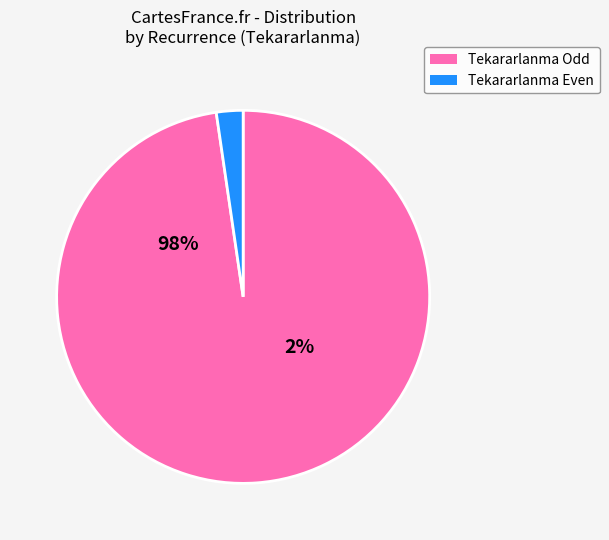

True or false: 14 accounts for 1% of the total.

False